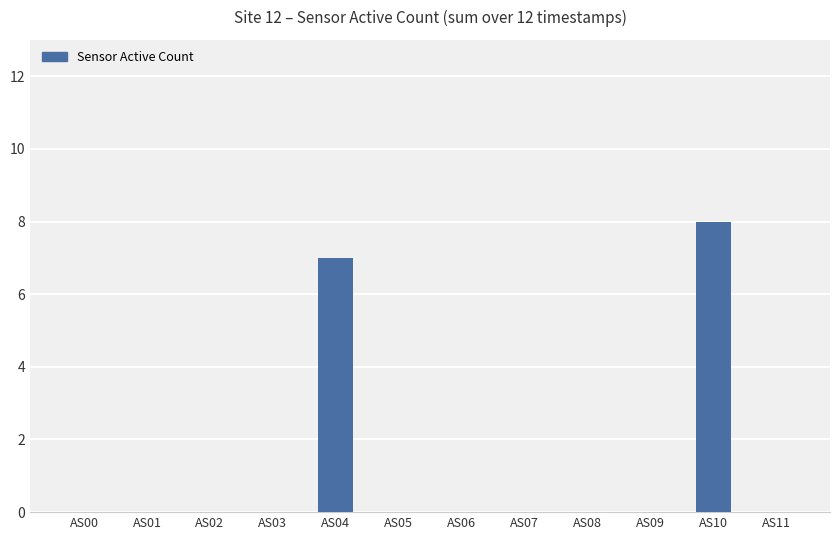

Is it true that the value at AS02 is 4?

False